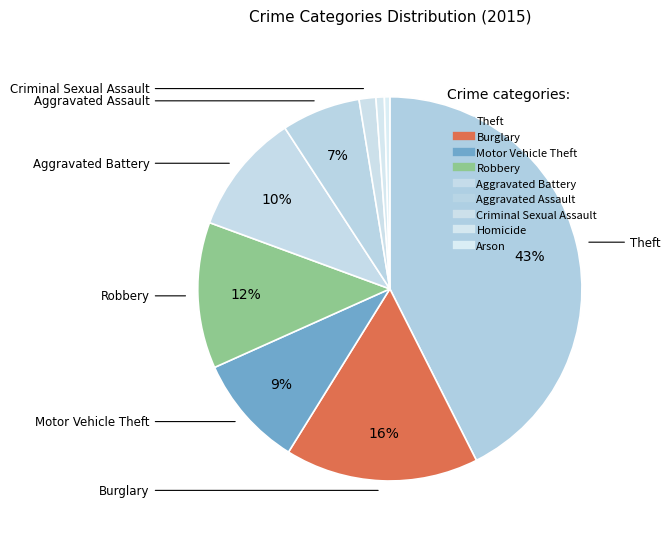

Is there any slice that represents more than half of the pie?

No